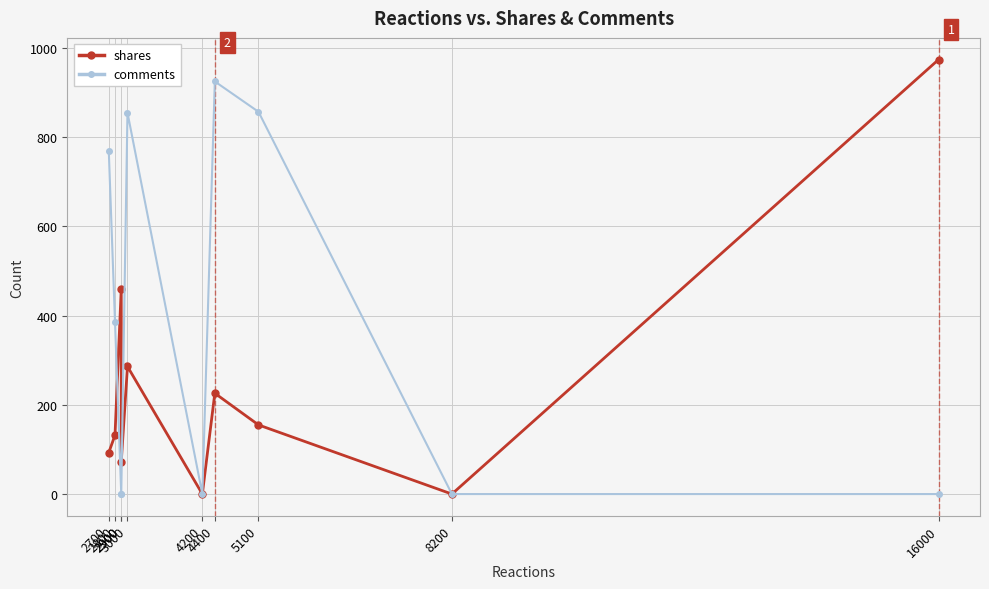

What is the sum of all shares values?

2398